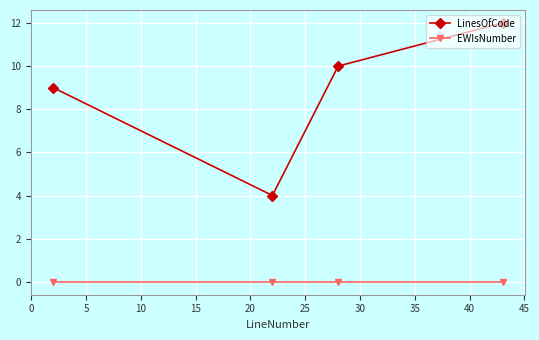

Which series has the widest spread of values?

LinesOfCode